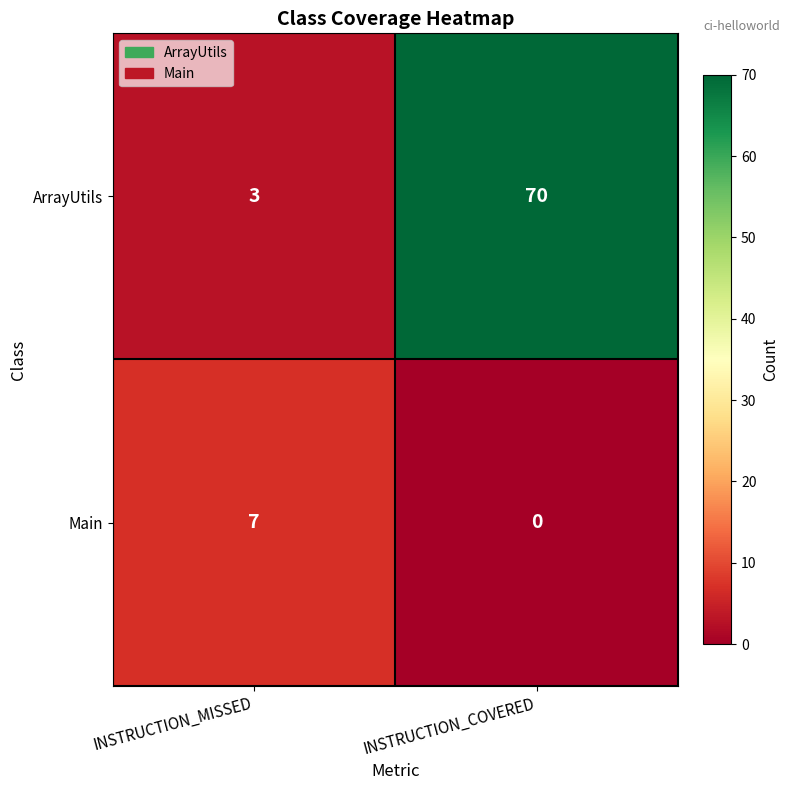

What is the total value across all series at INSTRUCTION_MISSED?

10